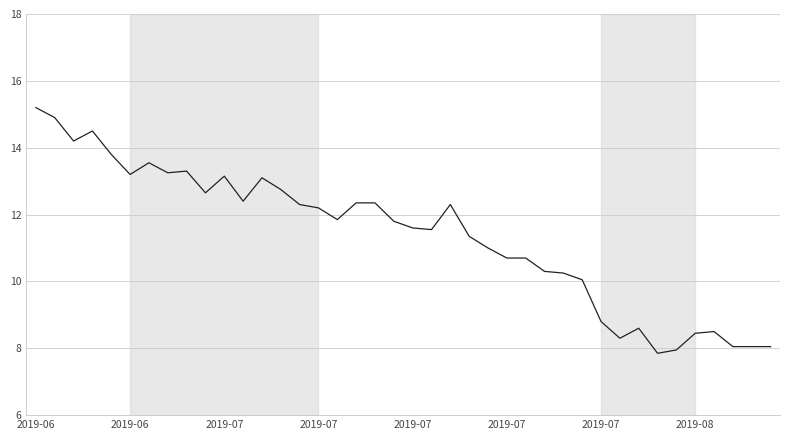

What is the greatest value displayed?

15.2